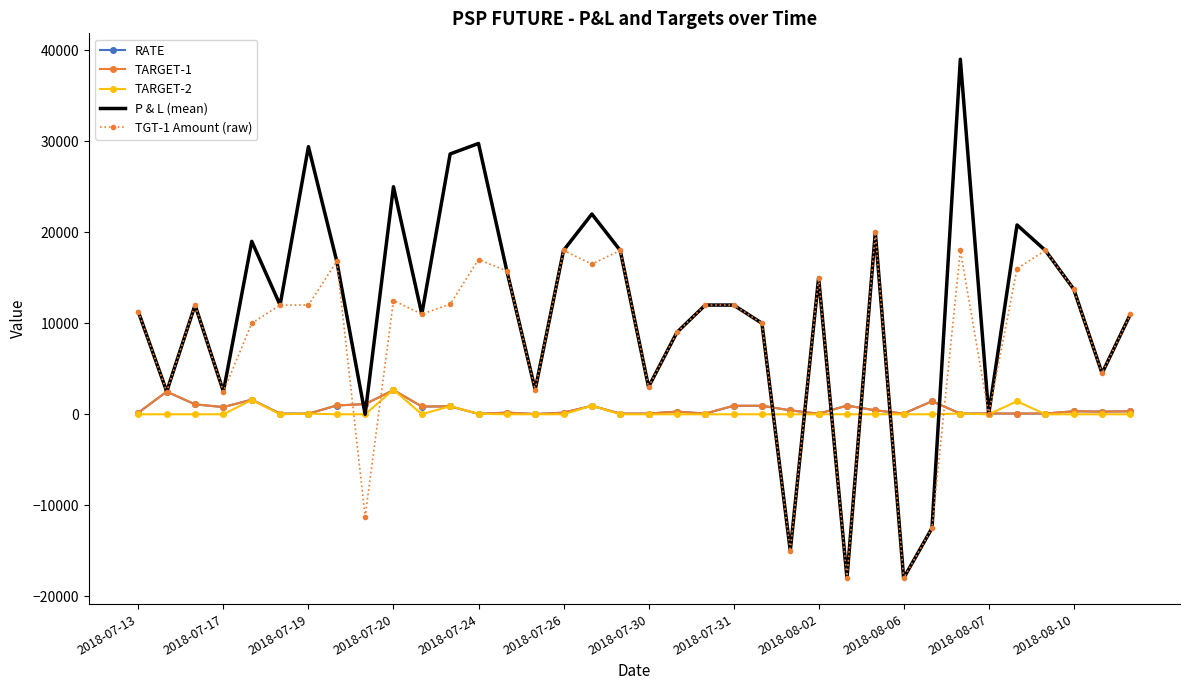

Which series has the widest spread of values?

P & L (mean)